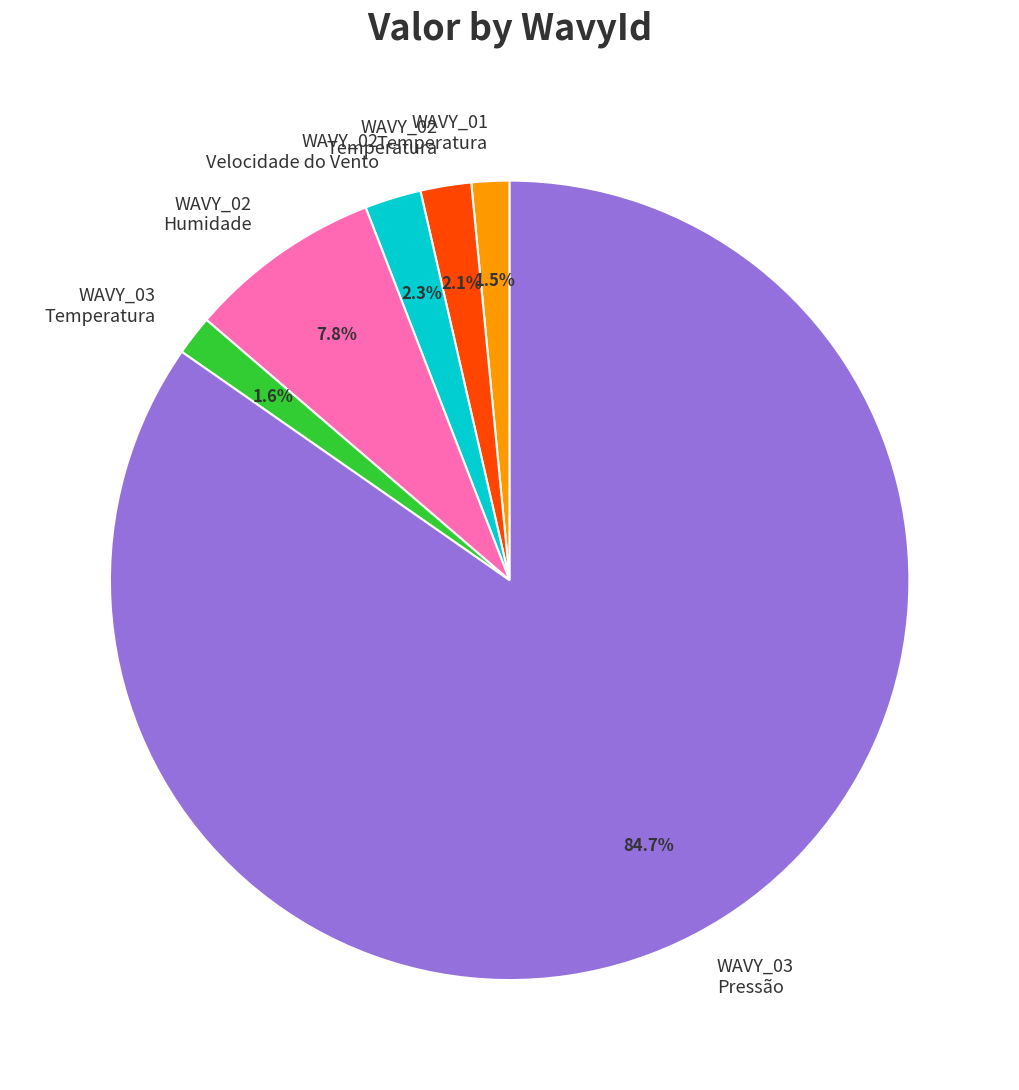

Is there a majority slice in this chart?

Yes